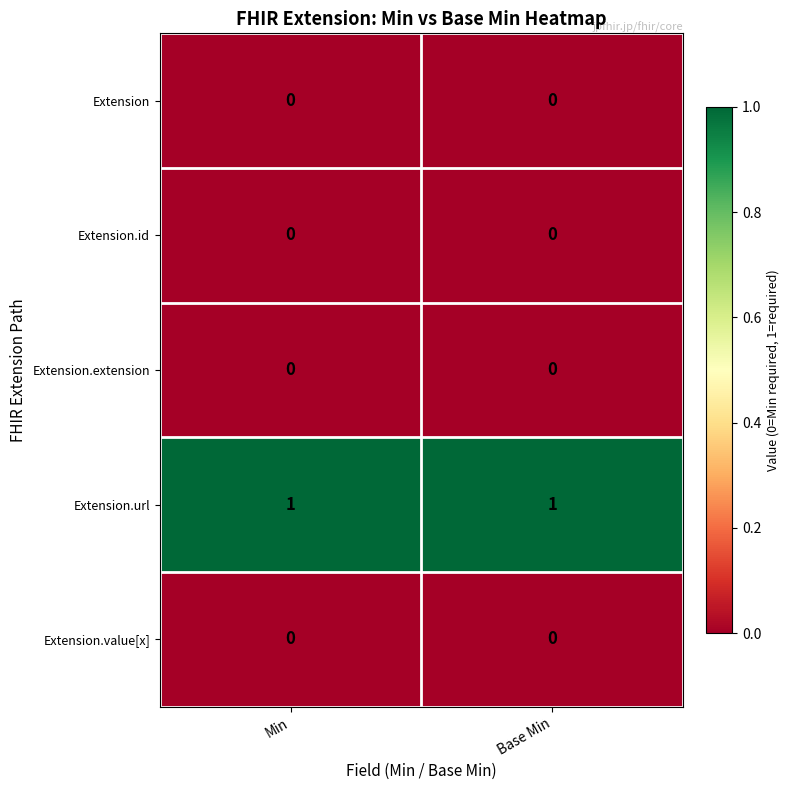

What is the spread (max minus min) of values at Base Min?

1